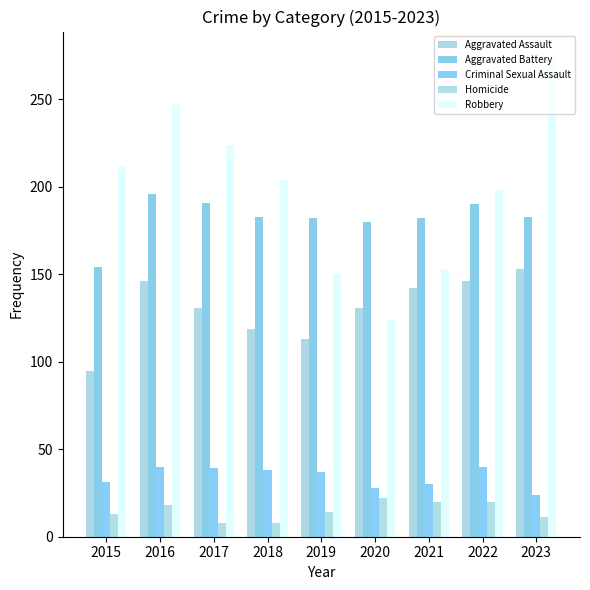

At how many categories does at least one series exceed 114?

9